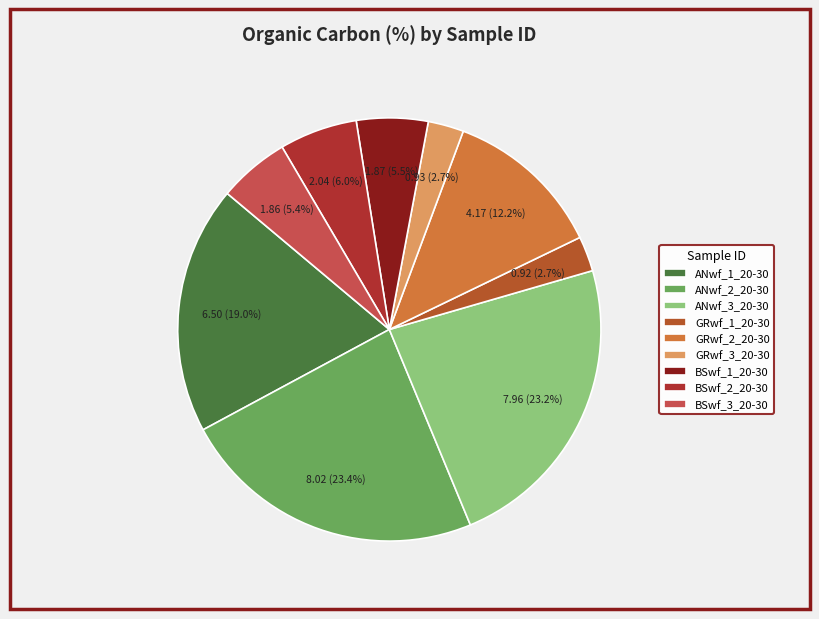

What is the change in value from ANwf_3_20-30 to GRwf_3_20-30?

-7.0